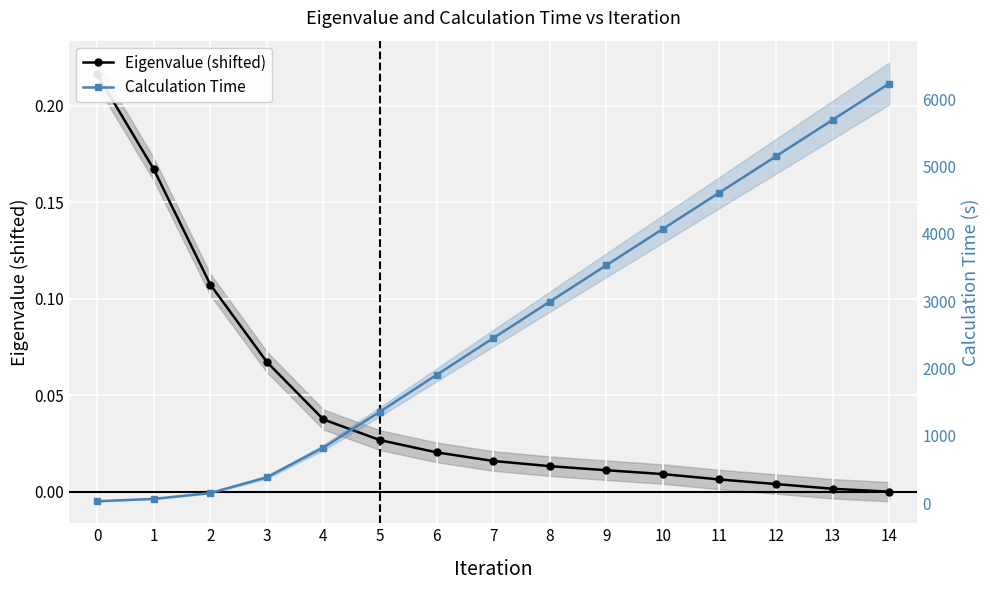

True or false: Eigenvalue (shifted) and Calculation Time intersect in this chart.

False